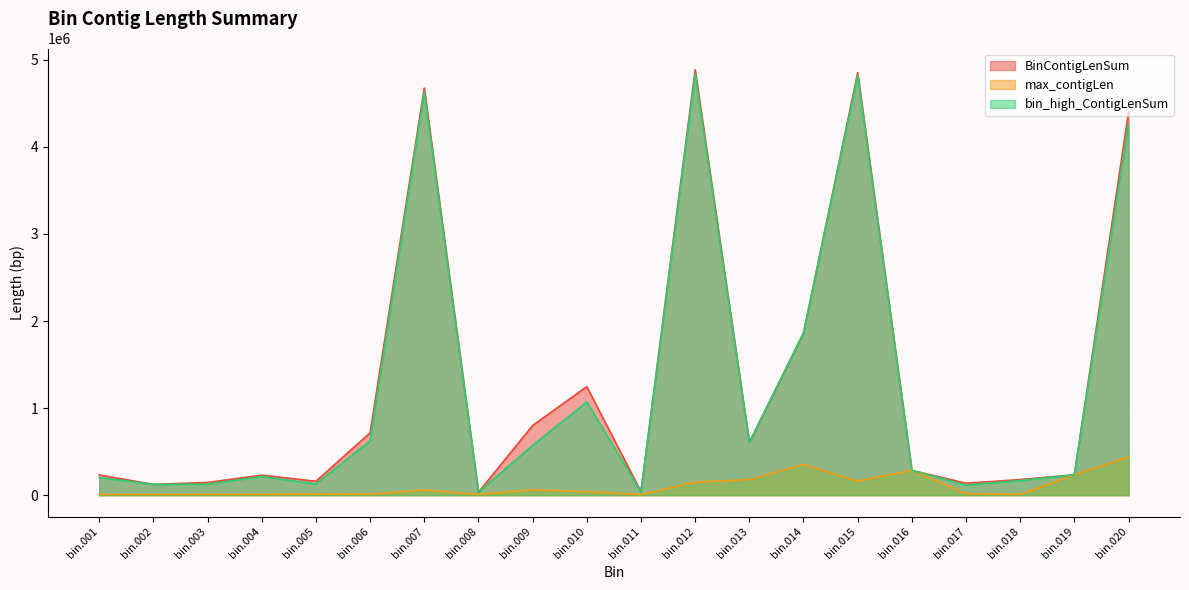

True or false: bin_high_ContigLenSum and BinContigLenSum intersect in this chart.

False